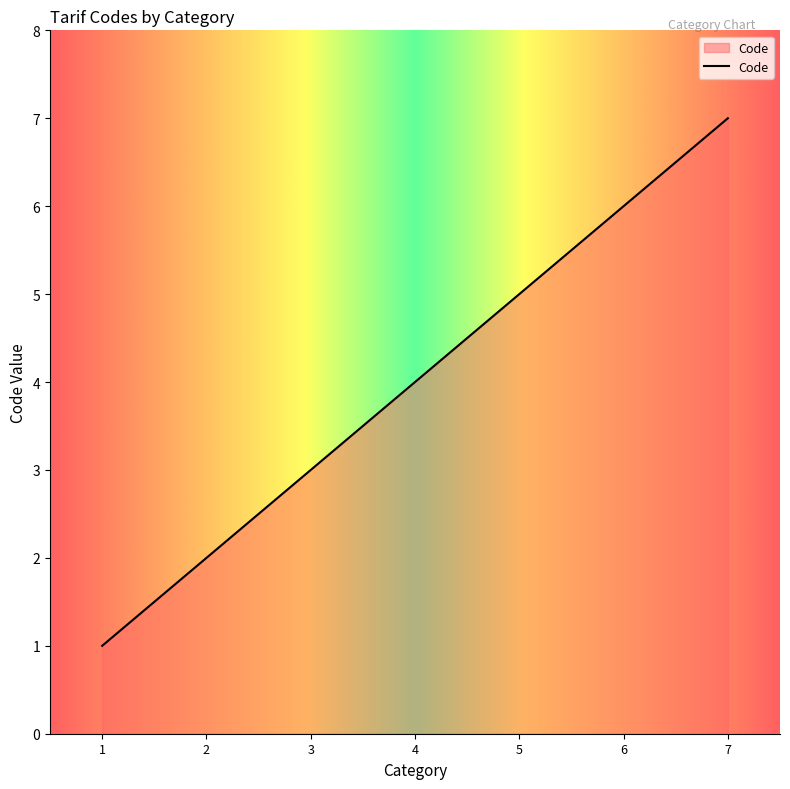

What is the difference between the maximum and second lowest values?

5